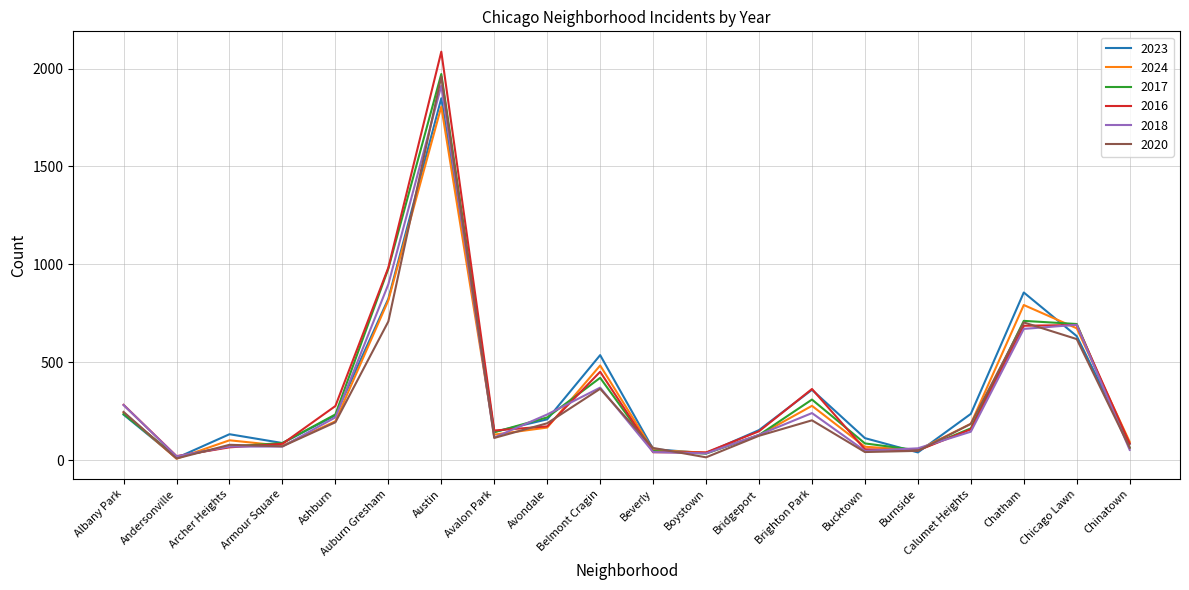

What is the difference between the maximum and minimum values in the 2018 series?

1893